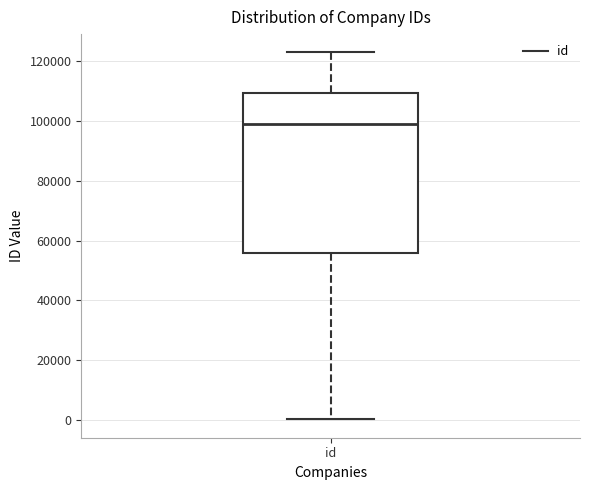

Transcribe this box plot: give where the median line is, the range the box spans, and where the two whiskers end, as read against the y-axis. The values are not printed on the chart, so give them approximately, as read against the axis.

median 98000, box 56000 to 110000, whiskers 0 to 122000